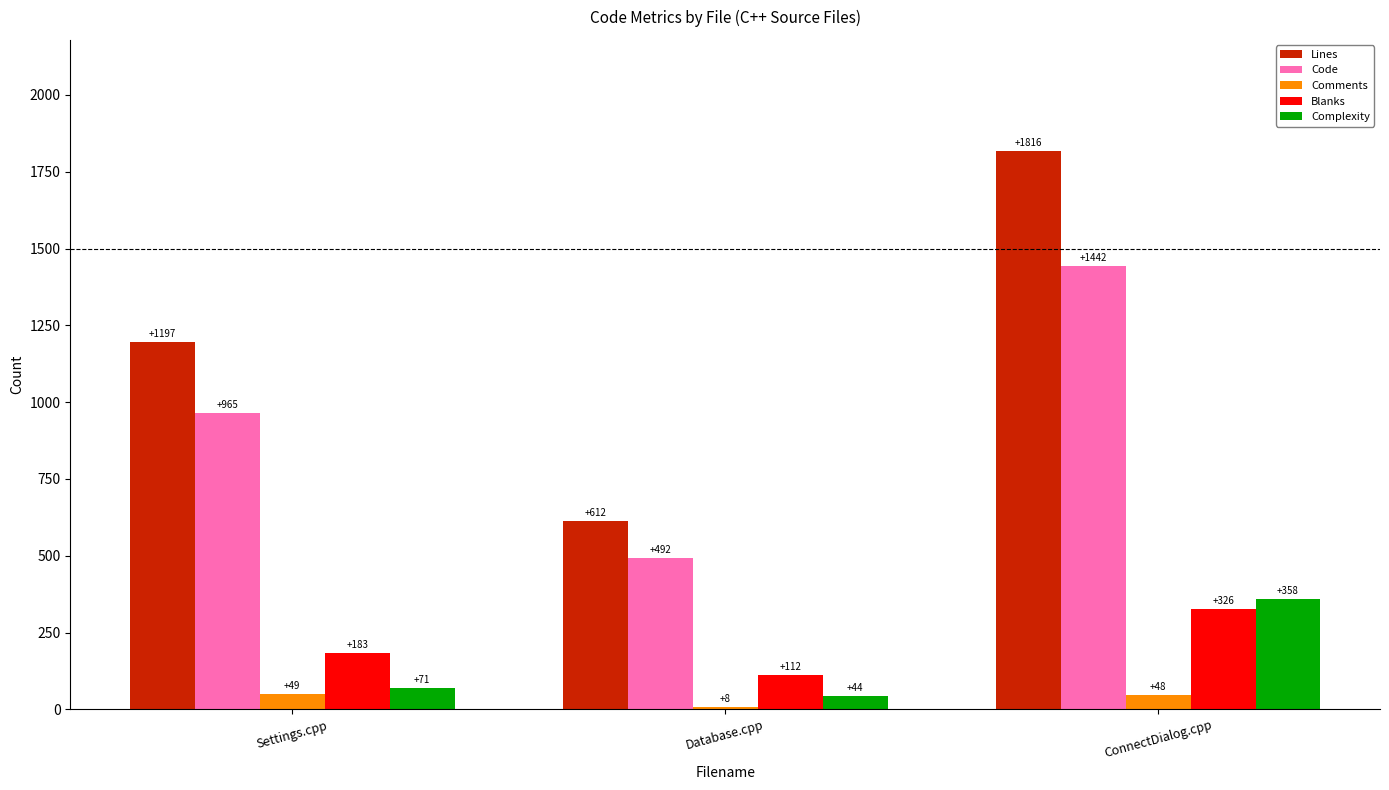

What is the difference between the Code values at Database.cpp and Settings.cpp?

473